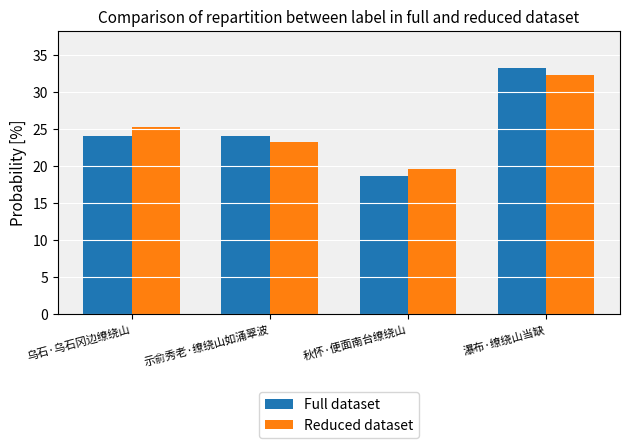

Are the bars grouped side by side (vs. stacked)?

Yes